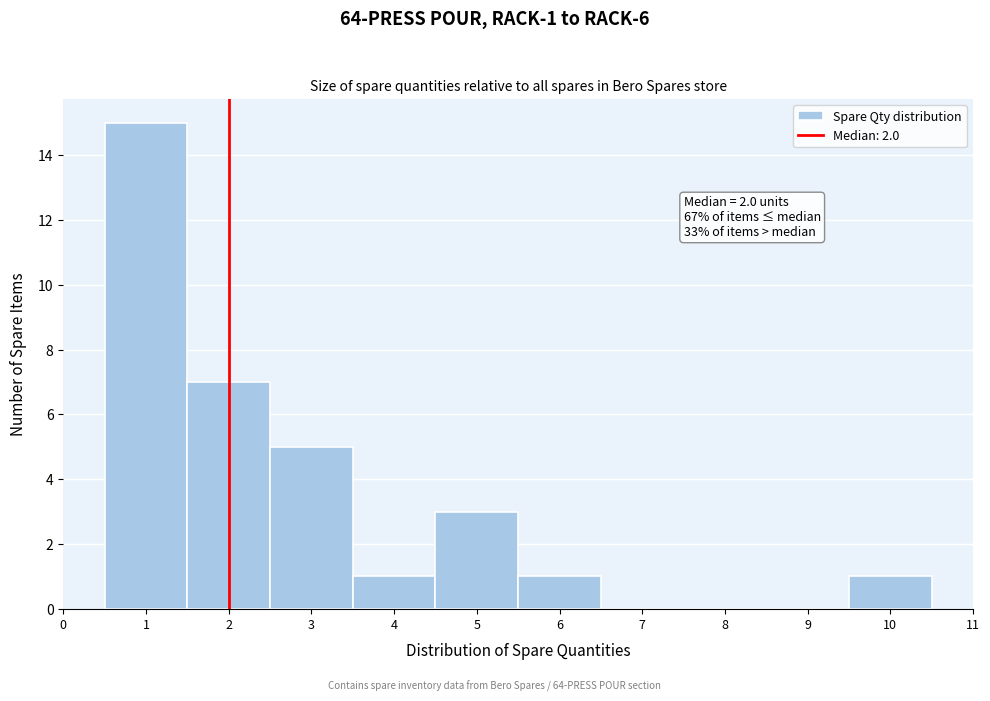

Which range on the x-axis has the tallest bar?

0.5 to 1.5